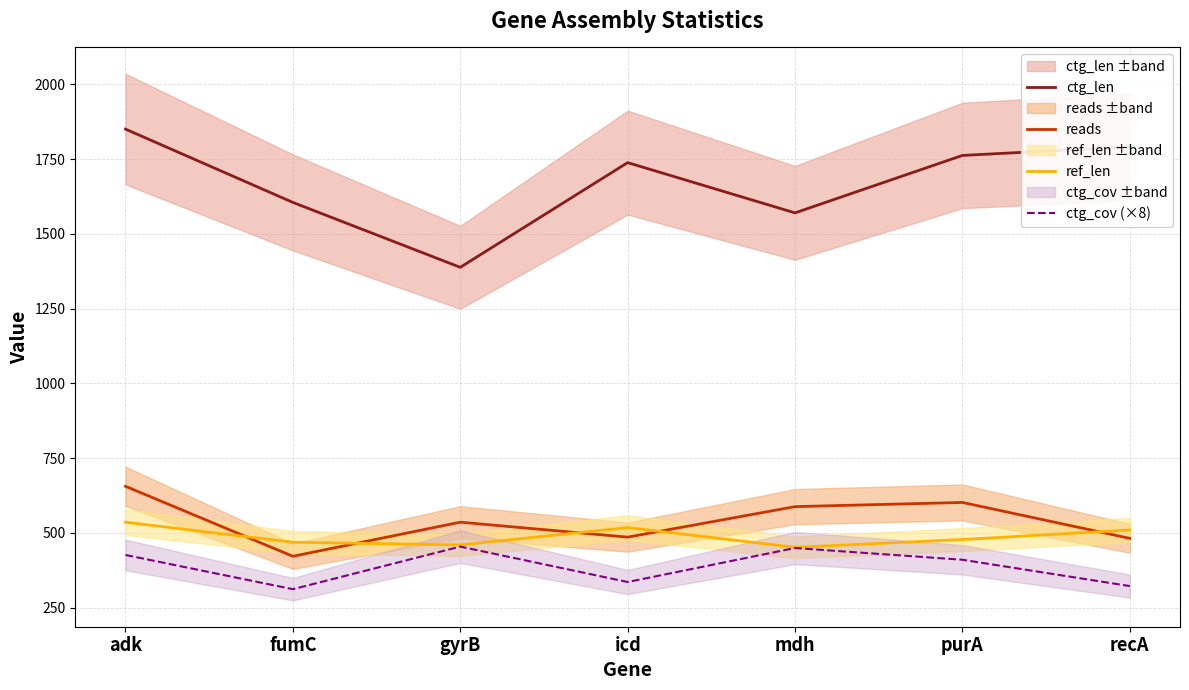

True or false: ctg_cov (×8) has more than 2 interior local peaks.

False